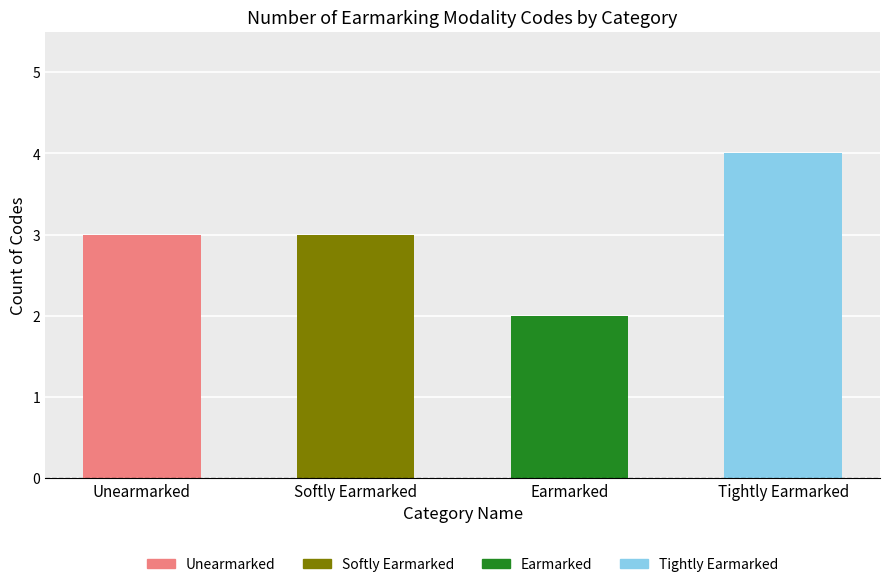

The chart shows a value of 4 at Tightly Earmarked. True or false?

True